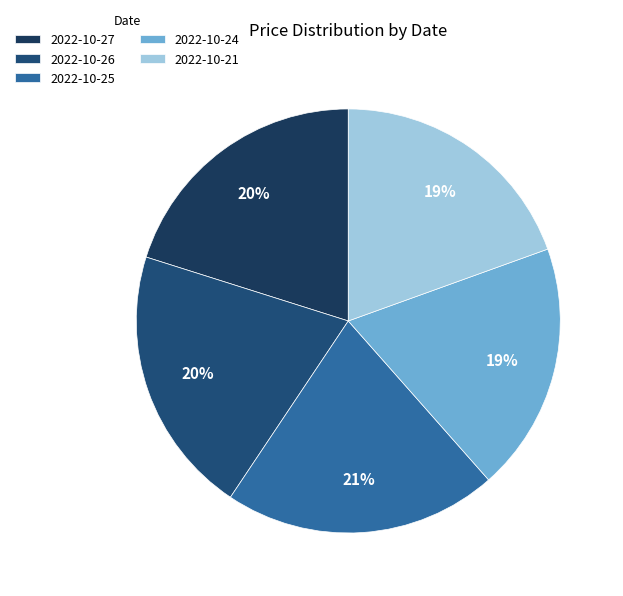

How many segments does this pie chart have?

5